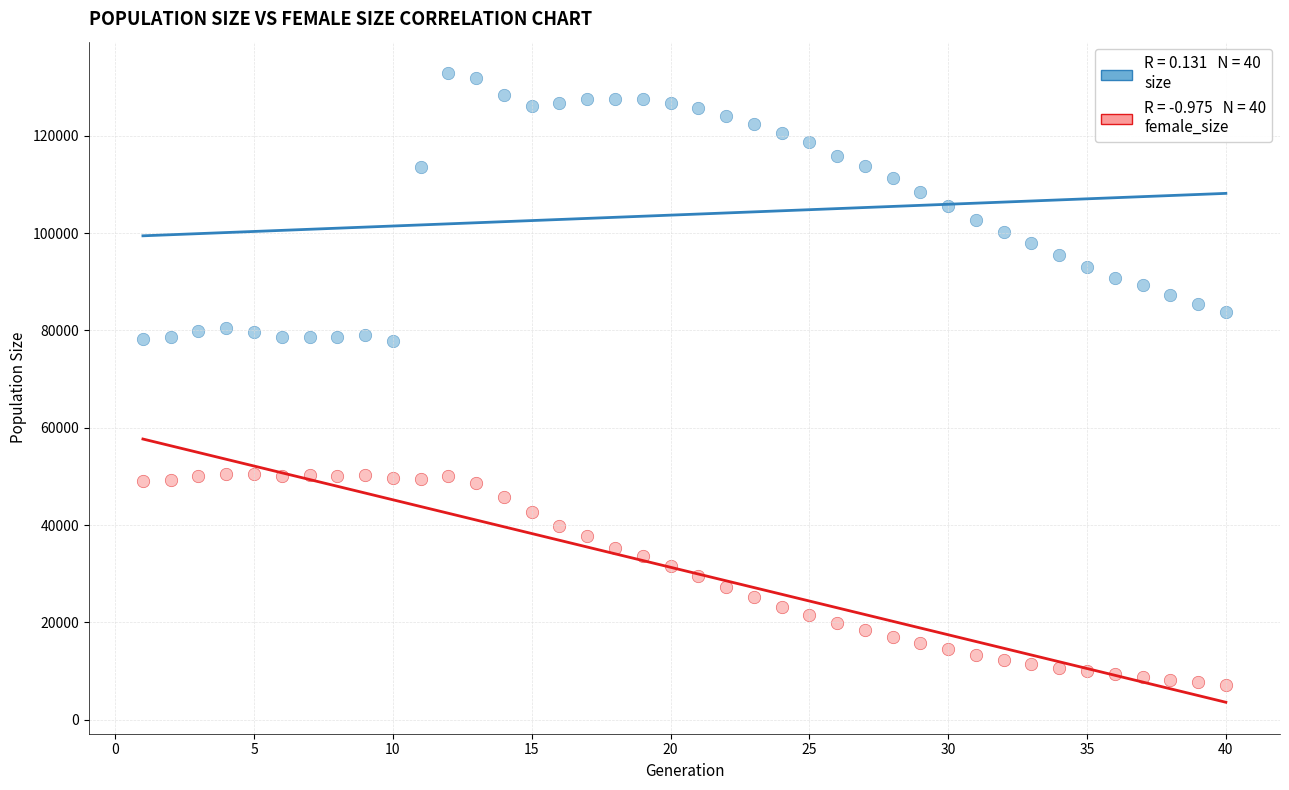

Across all data points, what is the range of X values (max minus min)?

39